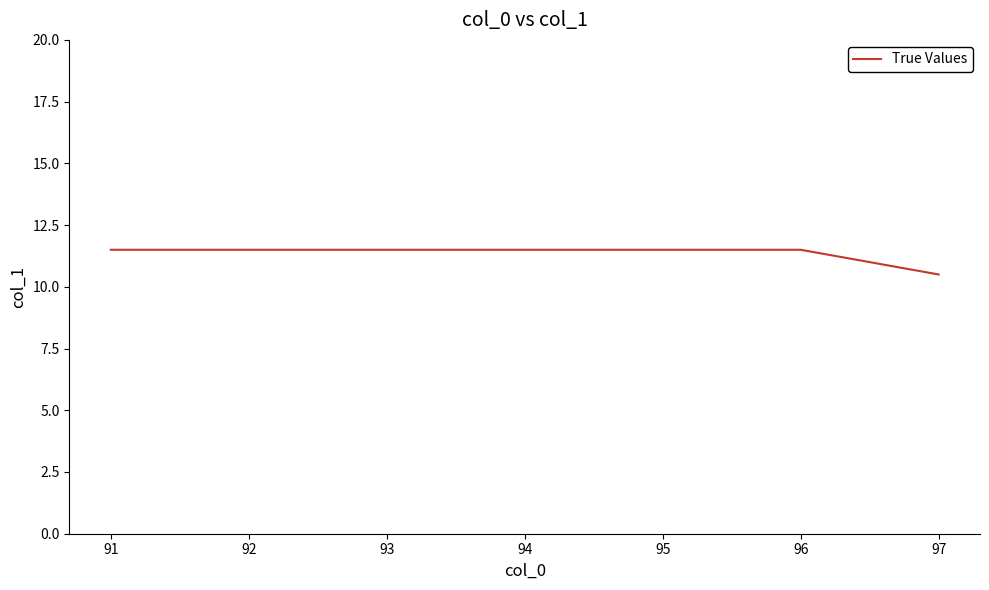

At which category does the chart reach its minimum across all series?

97